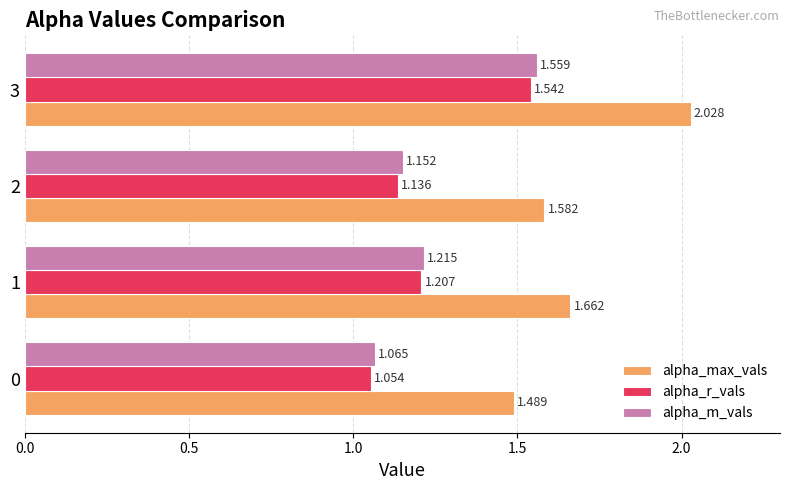

Which series has the largest range (max minus min)?

alpha_max_vals